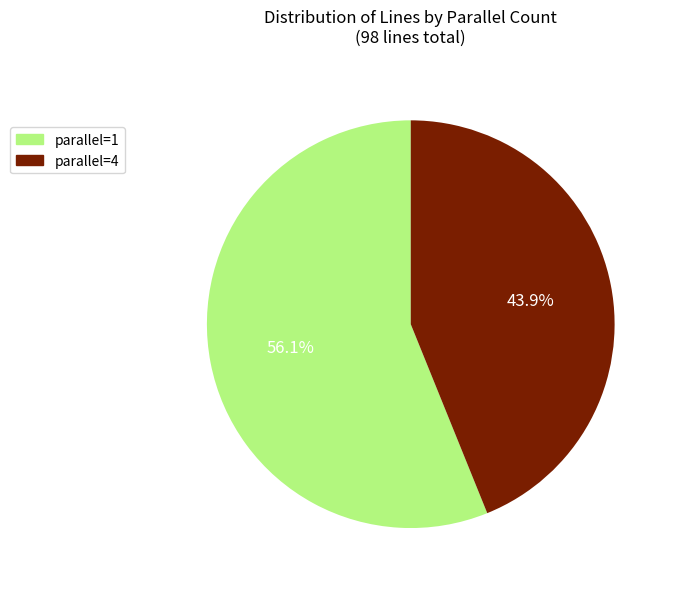

To the nearest percent, what is the average slice percentage?

50%